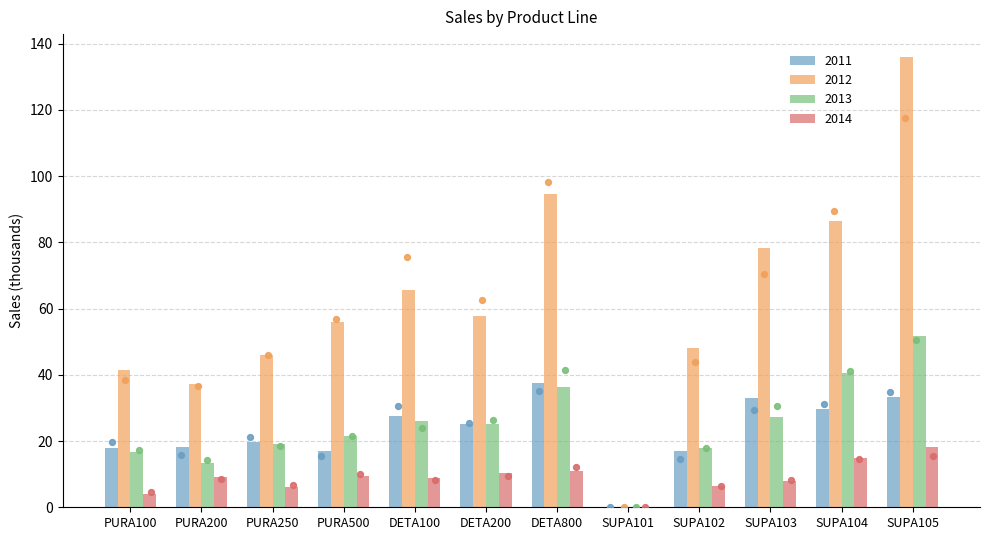

Which series contains the highest Y value?

2012